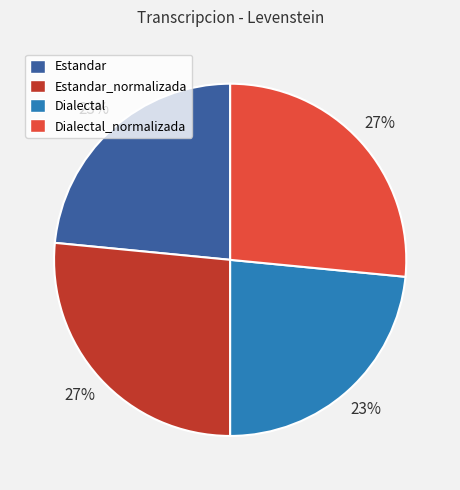

True or false: Estandar_normalizada accounts for 38% of the total.

False